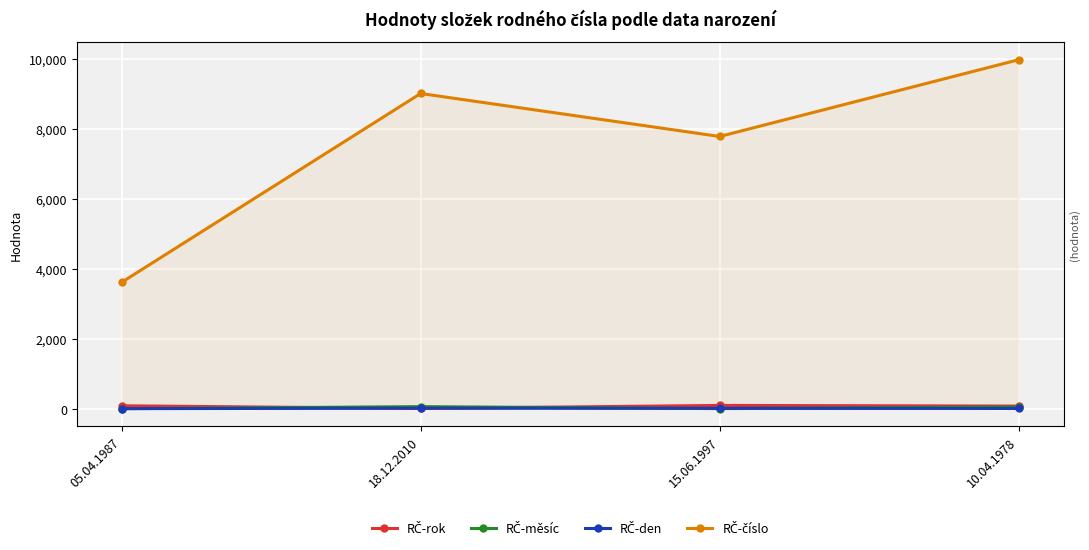

Where is RČ-měsíc nearest to the value 33?

10.04.1978